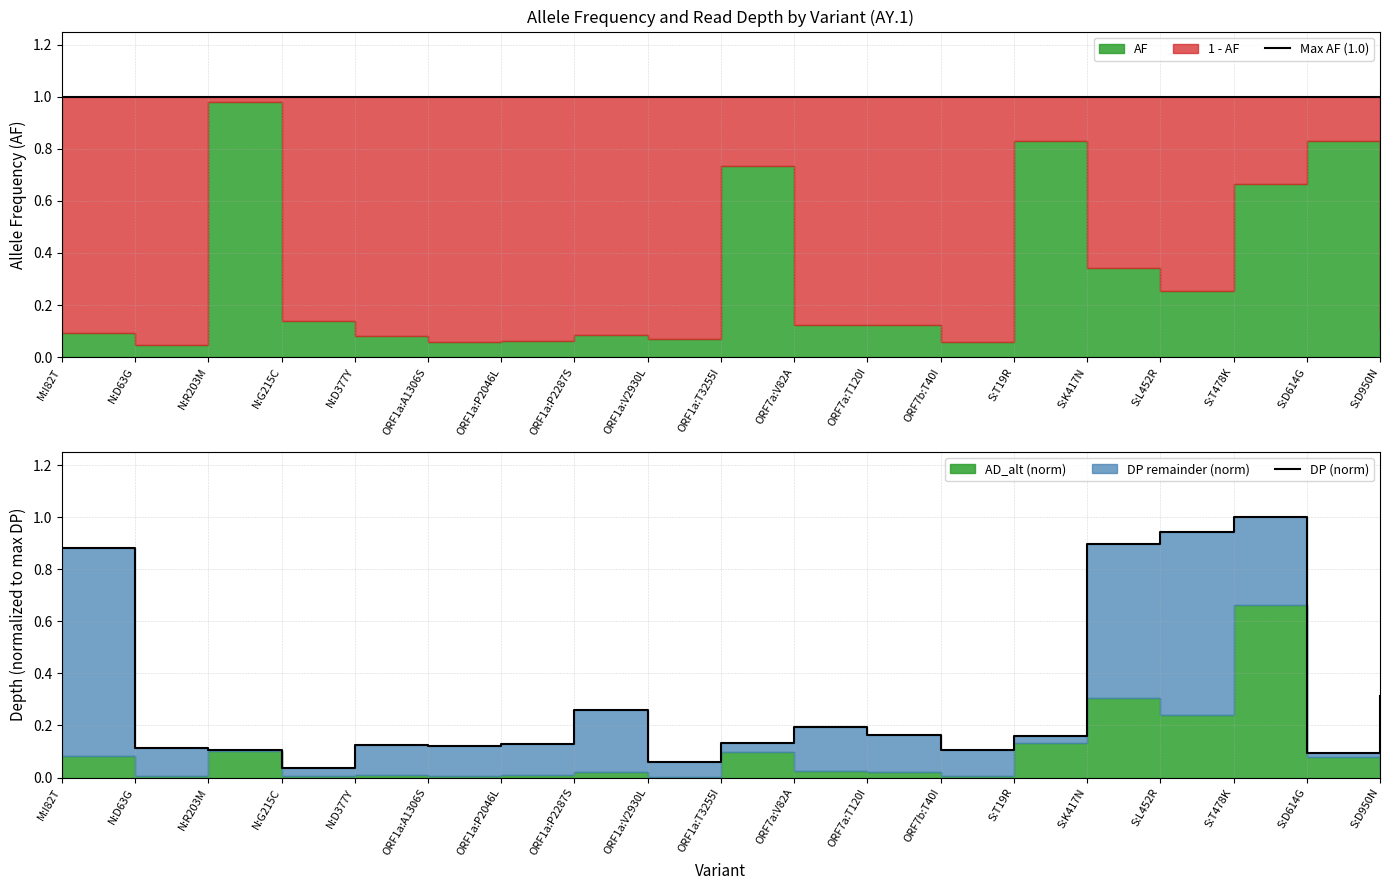

Where is DP (norm) nearest to the value 0?

N:G215C